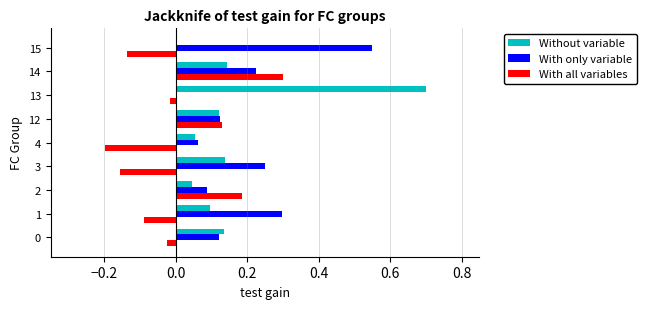

Which category has the highest value in the Without variable series?

13